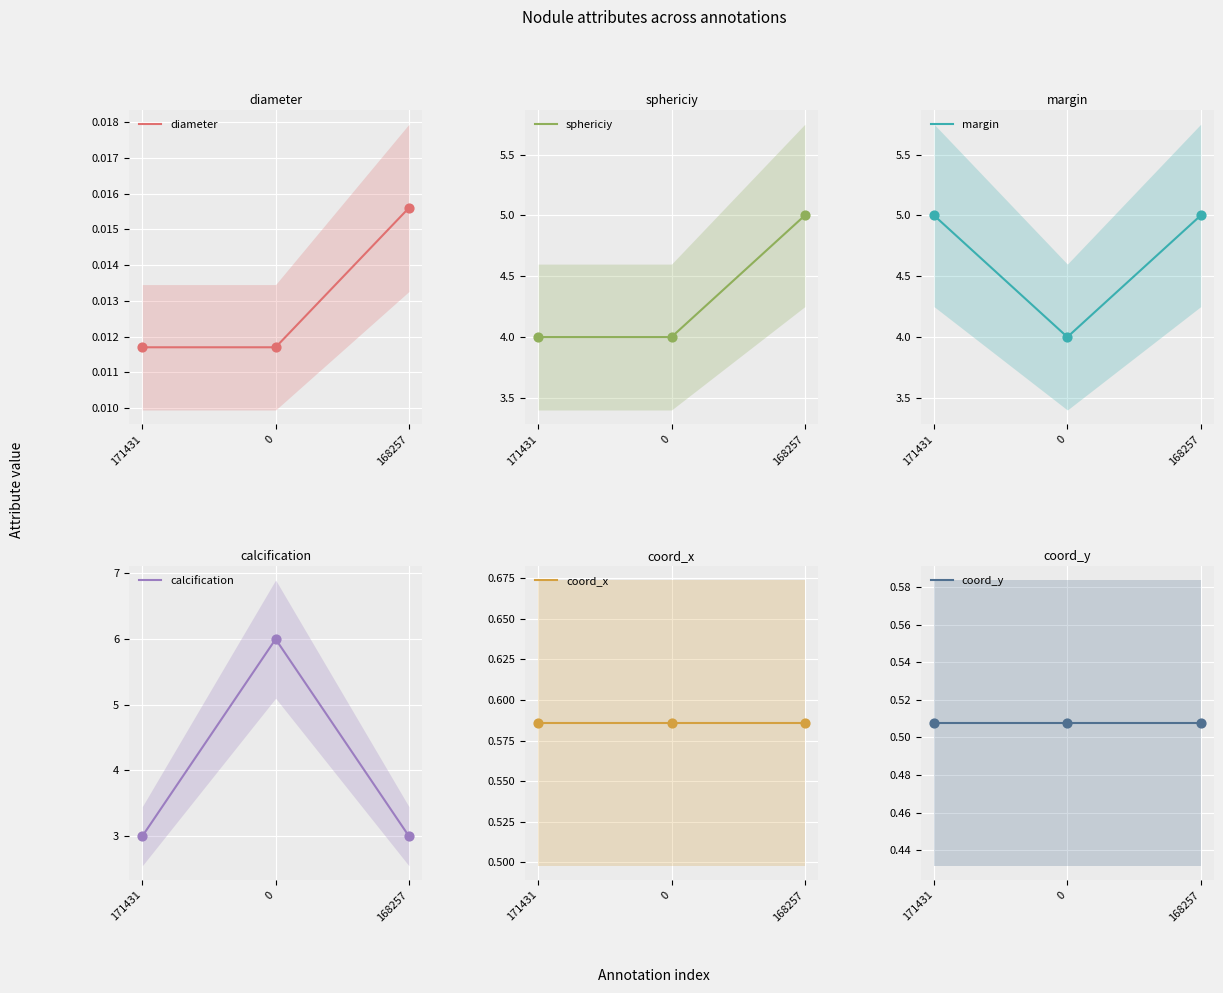

What is the total value across all series at 0?

15.1